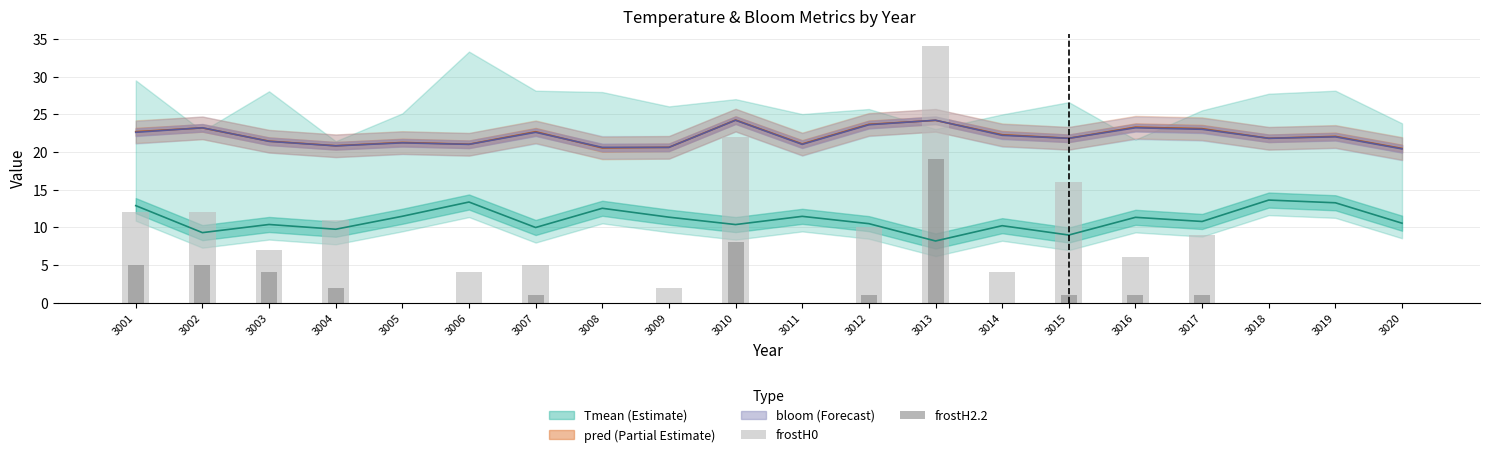

What is the spread (max minus min) of values at 3001?

7